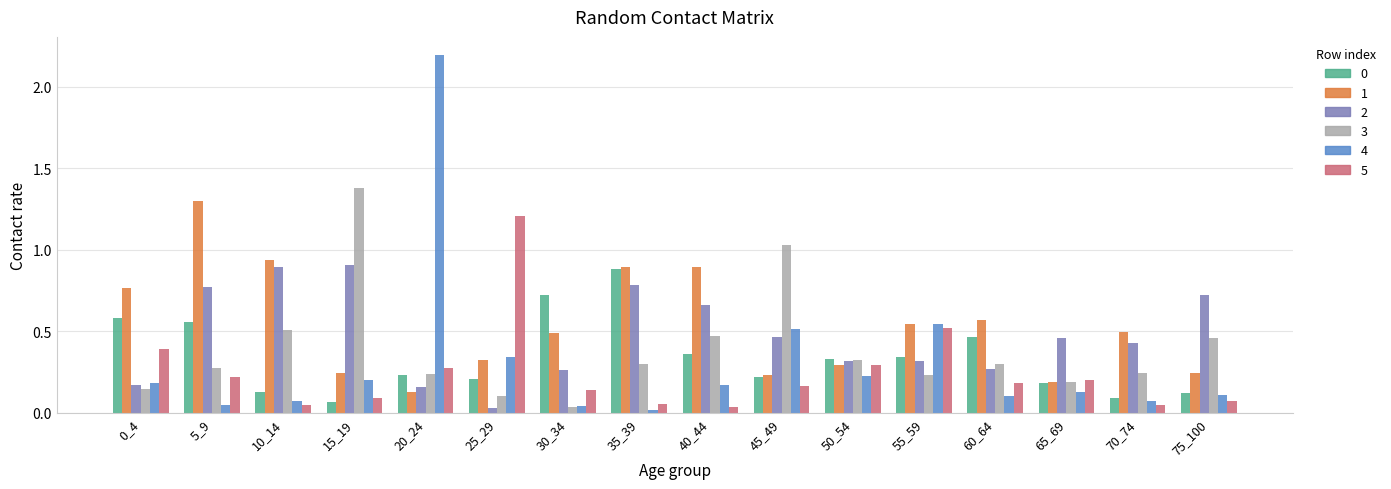

True or false: 2 has a value of 0.1 at 60_64.

False